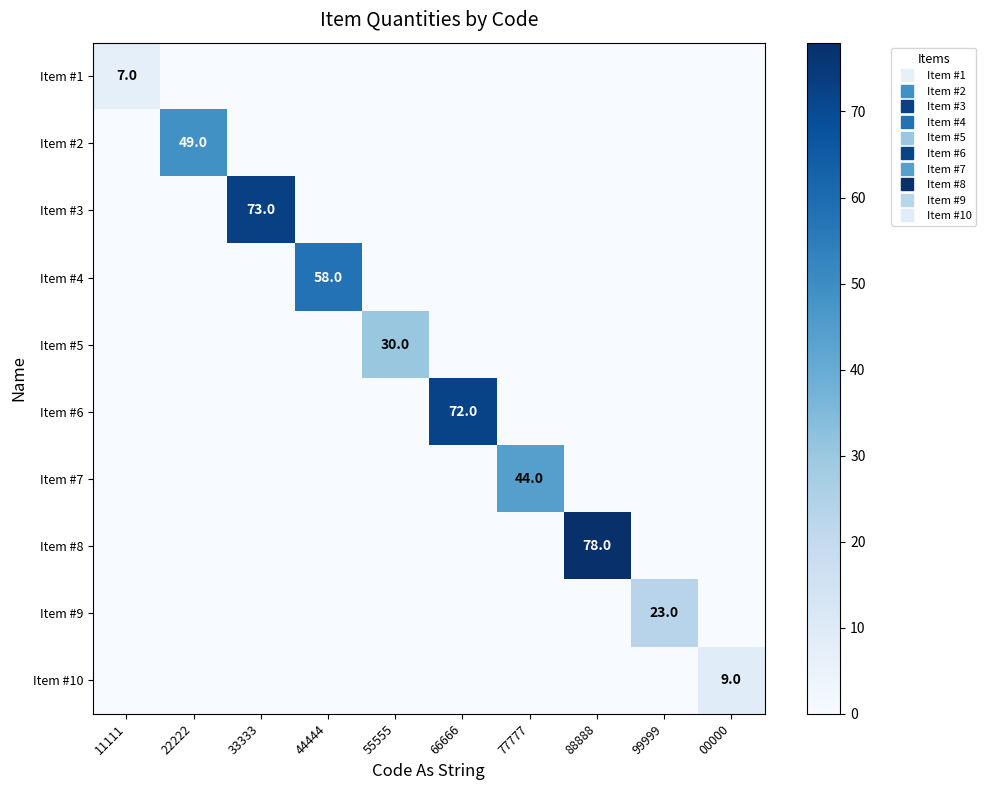

Is it true that Item #9 equals 0 at 11111?

True